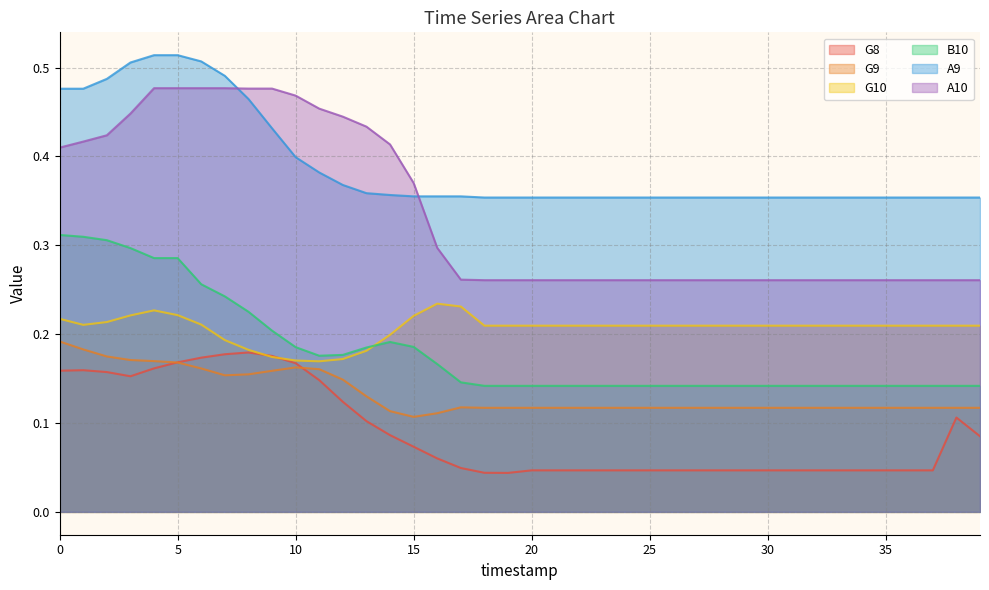

Reading left to right, what are all the values shown in this chart?

G8: 0=0.2	1=0.2	2=0.2	3=0.2	4=0.2	5=0.2	6=0.2	7=0.2	8=0.2	9=0.2	10=0.2	11=0.1	12=0.1	13=0.1	14=0.1	15=0.1	16=0.1	17=0.0	18=0.0	19=0.0	20=0.0	21=0.0	22=0.0	23=0.0	24=0.0	25=0.0	26=0.0	27=0.0	28=0.0	29=0.0	30=0.0	31=0.0	32=0.0	33=0.0	34=0.0	35=0.0	36=0.0	37=0.0	38=0.1	39=0.1
G9: 0=0.2	1=0.2	2=0.2	3=0.2	4=0.2	5=0.2	6=0.2	7=0.2	8=0.2	9=0.2	10=0.2	11=0.2	12=0.1	13=0.1	14=0.1	15=0.1	16=0.1	17=0.1	18=0.1	19=0.1	20=0.1	21=0.1	22=0.1	23=0.1	24=0.1	25=0.1	26=0.1	27=0.1	28=0.1	29=0.1	30=0.1	31=0.1	32=0.1	33=0.1	34=0.1	35=0.1	36=0.1	37=0.1	38=0.1	39=0.1
G10: 0=0.2	1=0.2	2=0.2	3=0.2	4=0.2	5=0.2	6=0.2	7=0.2	8=0.2	9=0.2	10=0.2	11=0.2	12=0.2	13=0.2	14=0.2	15=0.2	16=0.2	17=0.2	18=0.2	19=0.2	20=0.2	21=0.2	22=0.2	23=0.2	24=0.2	25=0.2	26=0.2	27=0.2	28=0.2	29=0.2	30=0.2	31=0.2	32=0.2	33=0.2	34=0.2	35=0.2	36=0.2	37=0.2	38=0.2	39=0.2
B10: 0=0.3	1=0.3	2=0.3	3=0.3	4=0.3	5=0.3	6=0.3	7=0.2	8=0.2	9=0.2	10=0.2	11=0.2	12=0.2	13=0.2	14=0.2	15=0.2	16=0.2	17=0.1	18=0.1	19=0.1	20=0.1	21=0.1	22=0.1	23=0.1	24=0.1	25=0.1	26=0.1	27=0.1	28=0.1	29=0.1	30=0.1	31=0.1	32=0.1	33=0.1	34=0.1	35=0.1	36=0.1	37=0.1	38=0.1	39=0.1
A9: 0=0.5	1=0.5	2=0.5	3=0.5	4=0.5	5=0.5	6=0.5	7=0.5	8=0.5	9=0.4	10=0.4	11=0.4	12=0.4	13=0.4	14=0.4	15=0.4	16=0.4	17=0.4	18=0.4	19=0.4	20=0.4	21=0.4	22=0.4	23=0.4	24=0.4	25=0.4	26=0.4	27=0.4	28=0.4	29=0.4	30=0.4	31=0.4	32=0.4	33=0.4	34=0.4	35=0.4	36=0.4	37=0.4	38=0.4	39=0.4
A10: 0=0.4	1=0.4	2=0.4	3=0.4	4=0.5	5=0.5	6=0.5	7=0.5	8=0.5	9=0.5	10=0.5	11=0.5	12=0.4	13=0.4	14=0.4	15=0.4	16=0.3	17=0.3	18=0.3	19=0.3	20=0.3	21=0.3	22=0.3	23=0.3	24=0.3	25=0.3	26=0.3	27=0.3	28=0.3	29=0.3	30=0.3	31=0.3	32=0.3	33=0.3	34=0.3	35=0.3	36=0.3	37=0.3	38=0.3	39=0.3